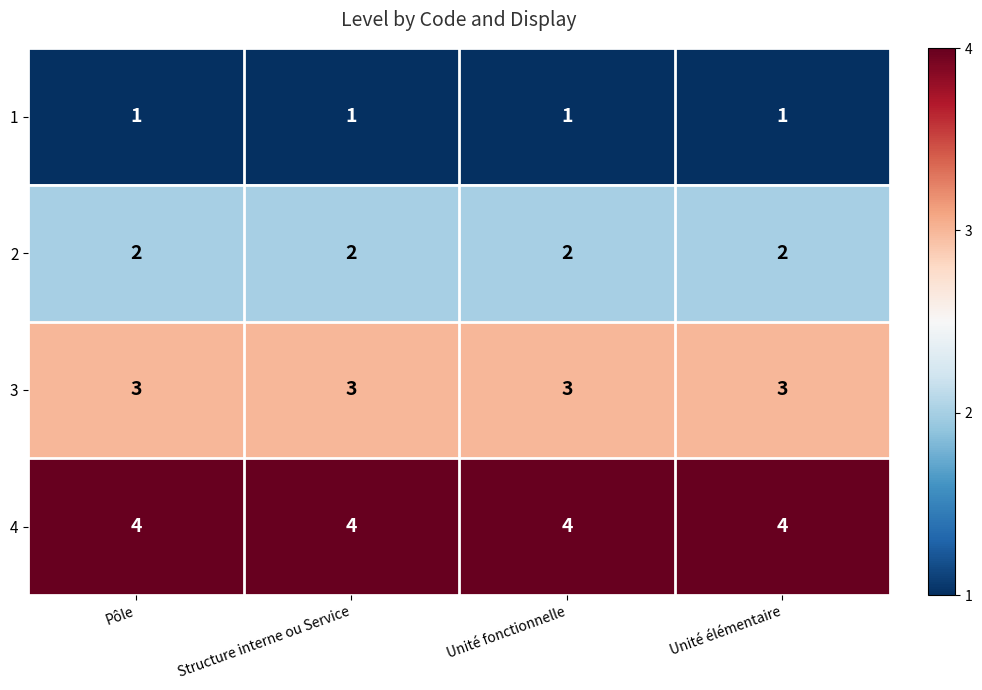

True or false: 4 has a value of 7 at Unité élémentaire.

False